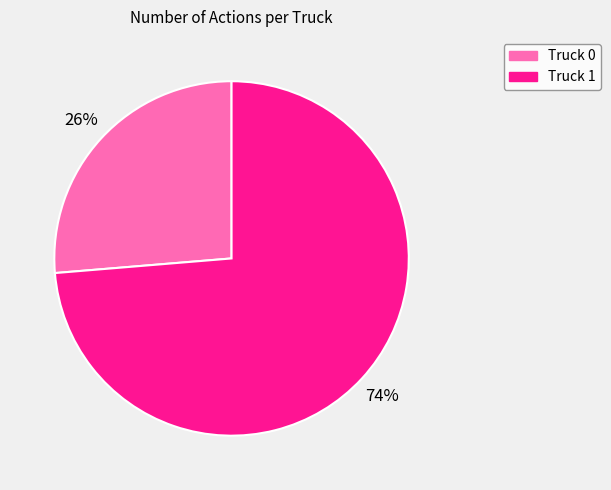

What is the ratio of the value at Truck 0 to the value at Truck 1?

0.4